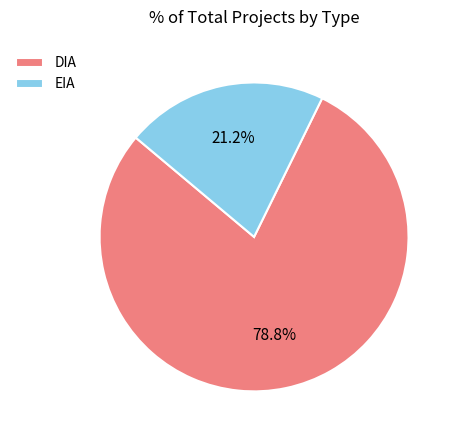

Which slice is the largest?

DIA